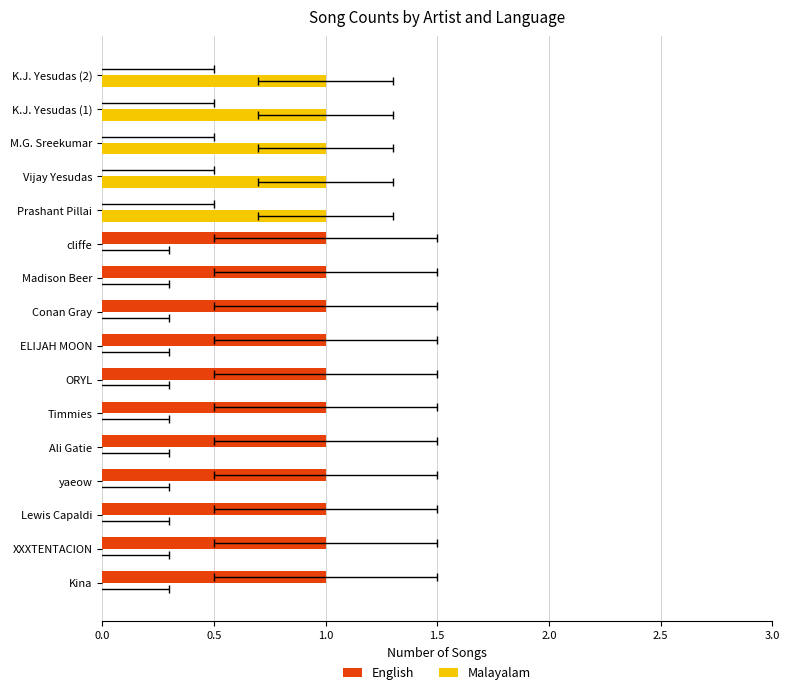

How many bars are there in each group?

2